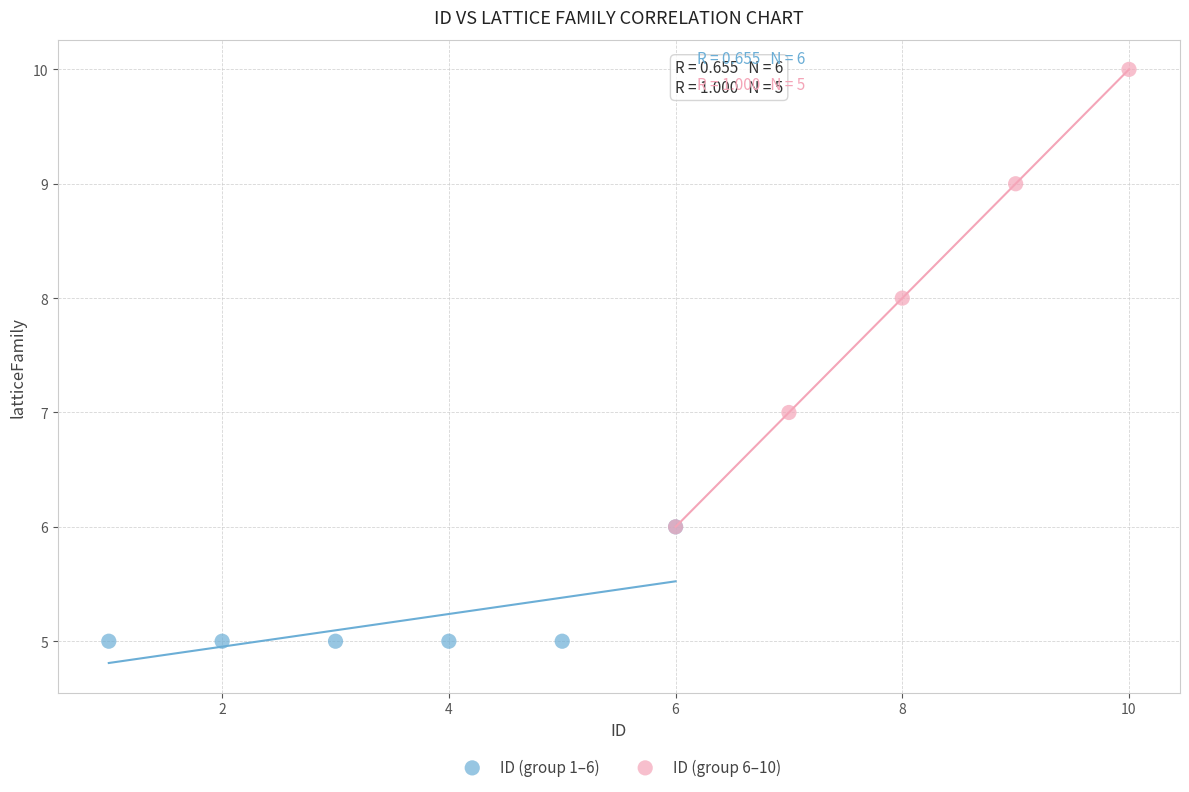

Which series reaches the minimum Y coordinate?

ID (group 1–6)